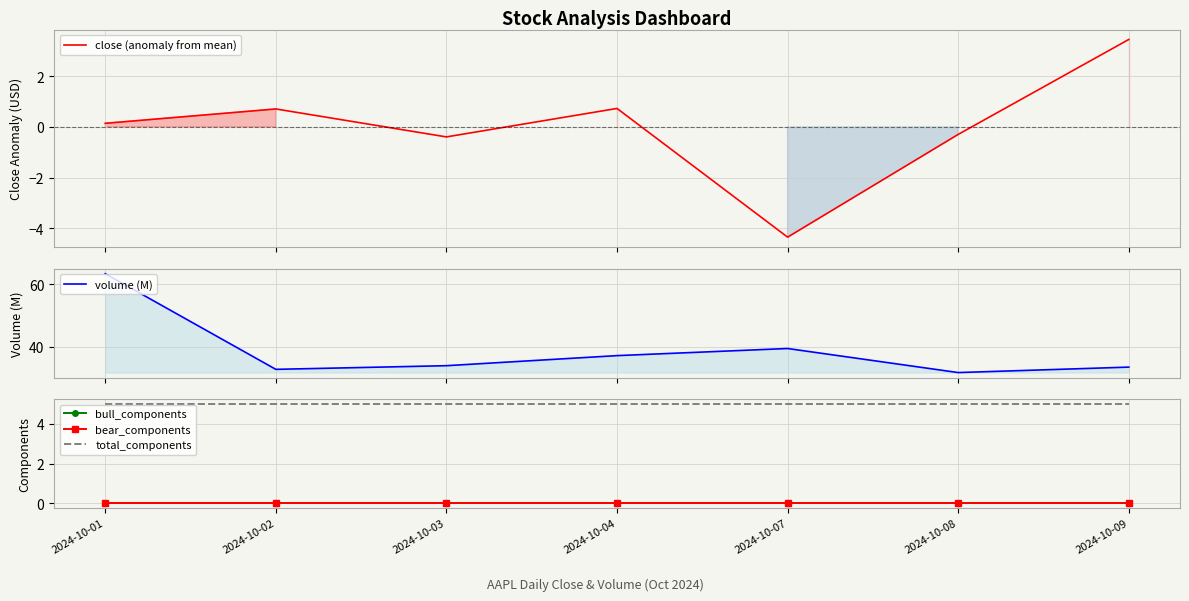

Rank the series at 2024-10-09 from highest to lowest value.

volume (M), total_components, close (anomaly from mean), bull_components, bear_components